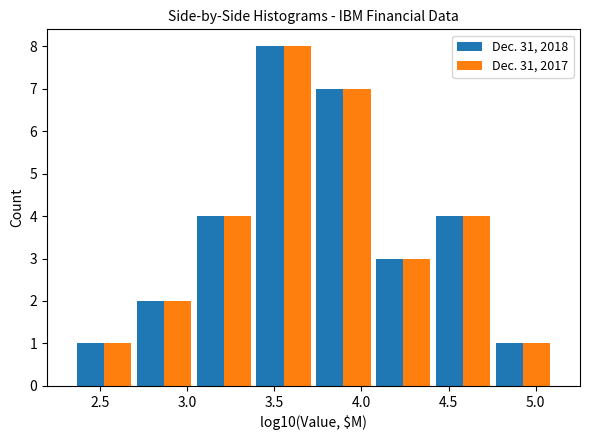

What is the height of the Dec. 31, 2018 bar covering 2.35 to 2.70 on the x-axis? Neither the bar edges nor the heights are printed on the chart, so give them approximately, as read against the axes.

1